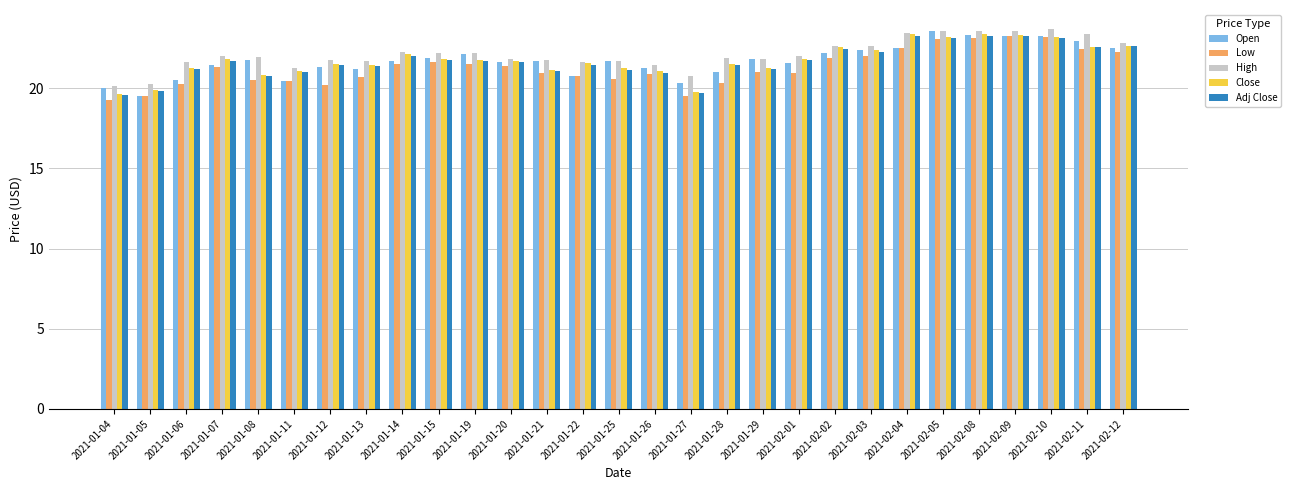

At which label does Open first exceed 21?

2021-01-07